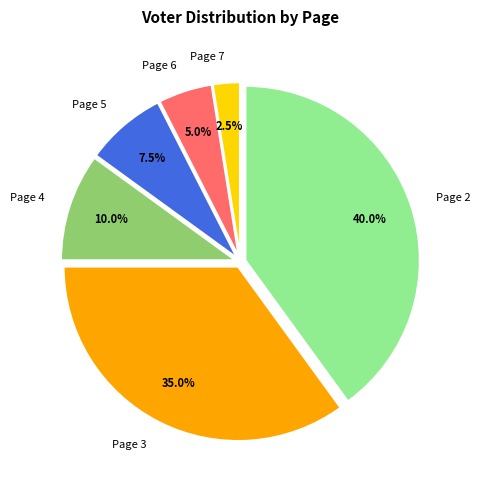

What percentage do Page 4 and Page 3 together represent?

45.0%